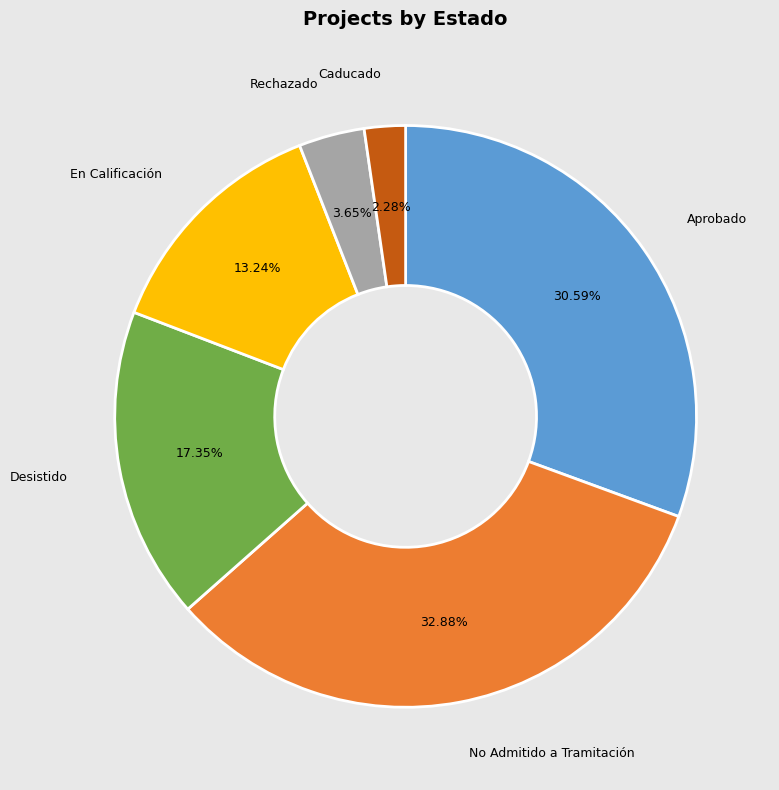

Does any single category account for the majority?

No